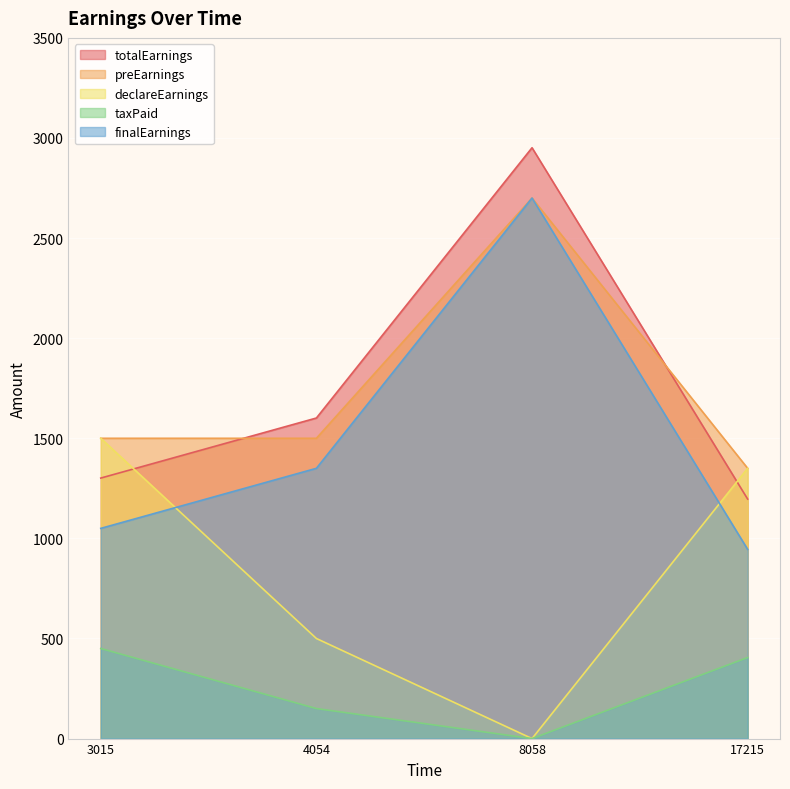

Which series changed the most between 4054 and 8058?

totalEarnings